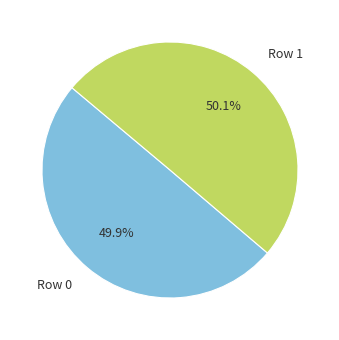

Is there a majority slice in this chart?

Yes